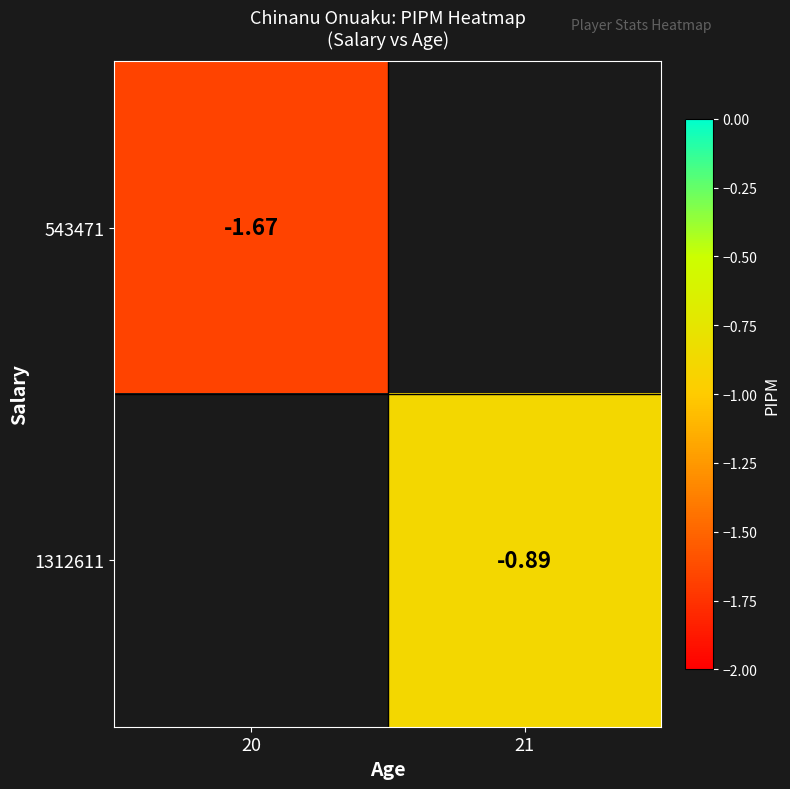

Is the value of 1312611 at 20 greater than the value of 543471 at 20?

No